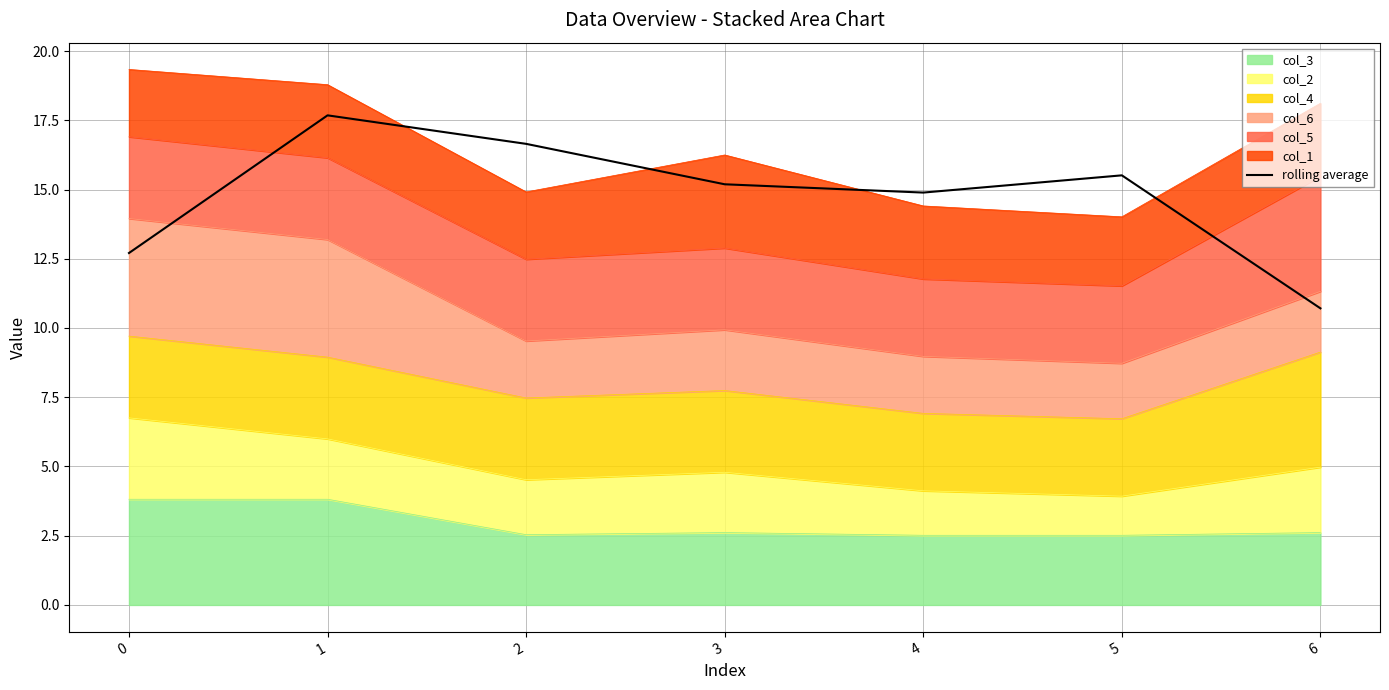

List the labels in order of value, largest first.

1, 2, 5, 3, 4, 0, 6